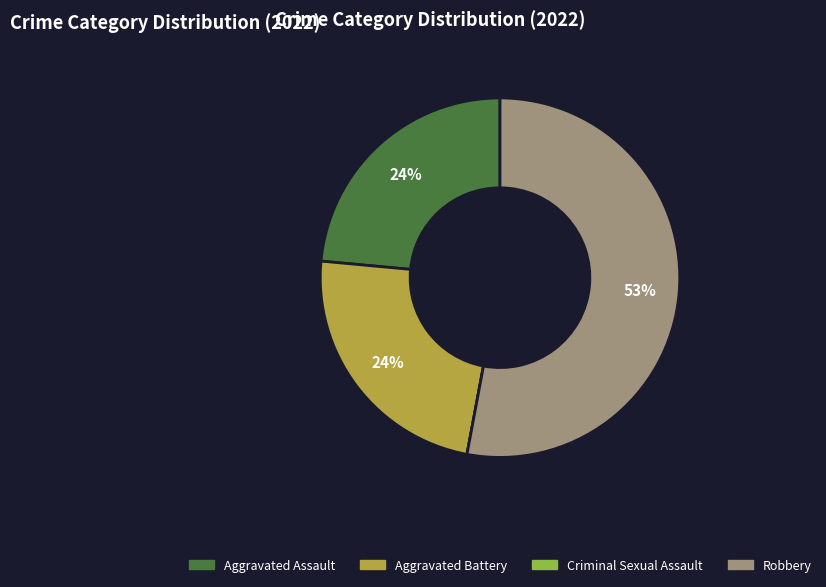

What is the largest slice in the pie chart?

Robbery